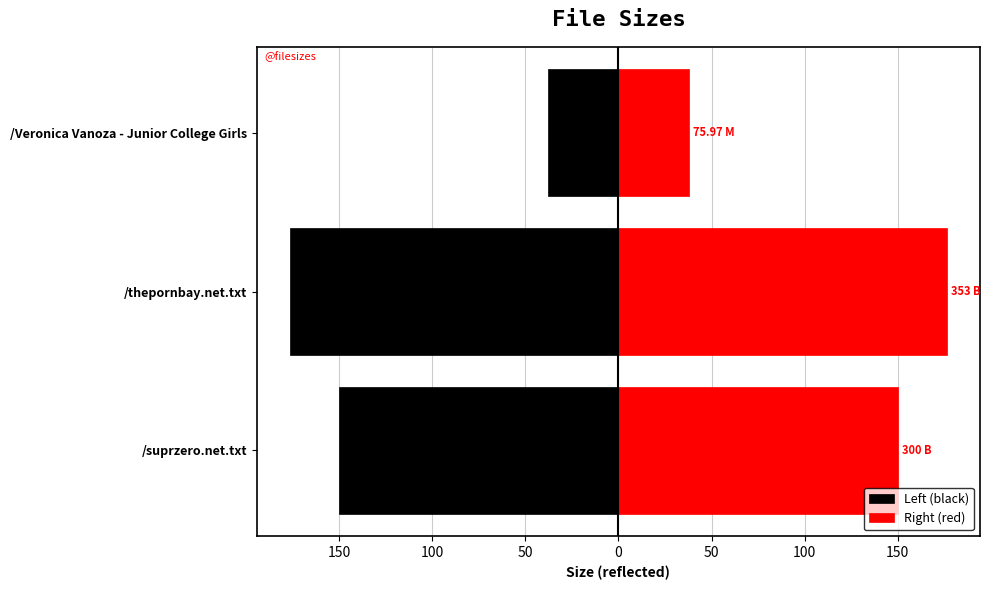

What is the minimum value for Right (red)?

38.0